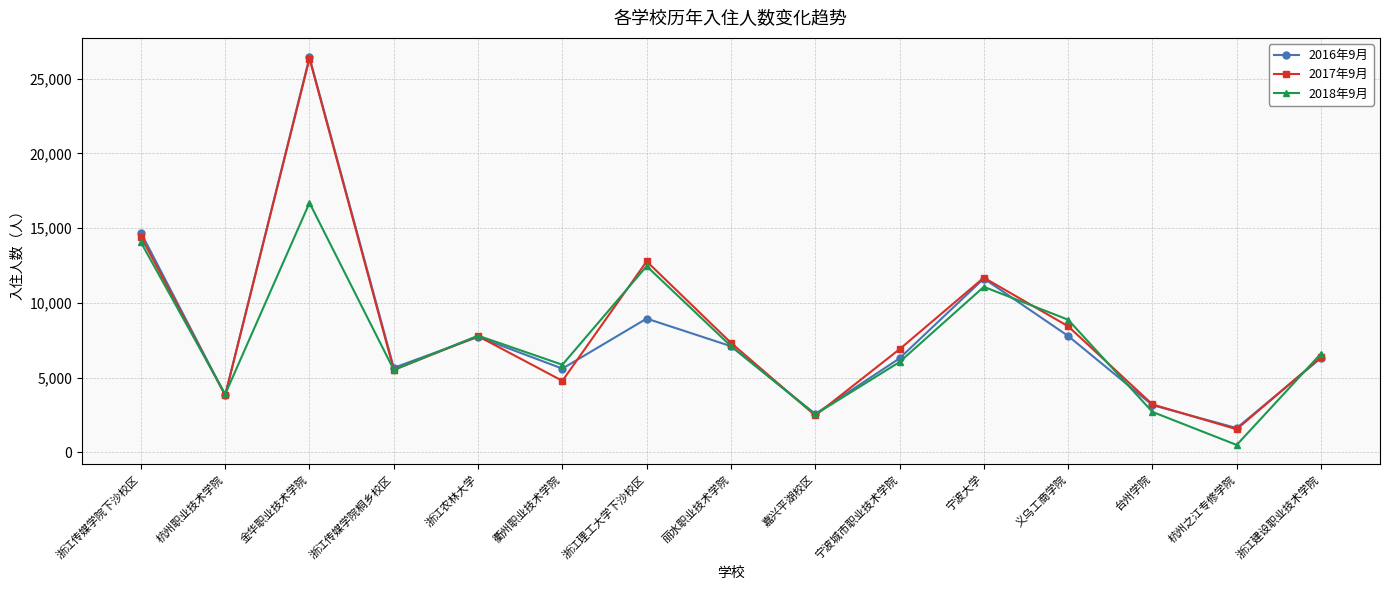

How many interior local peaks does the 2017年9月 series have?

4